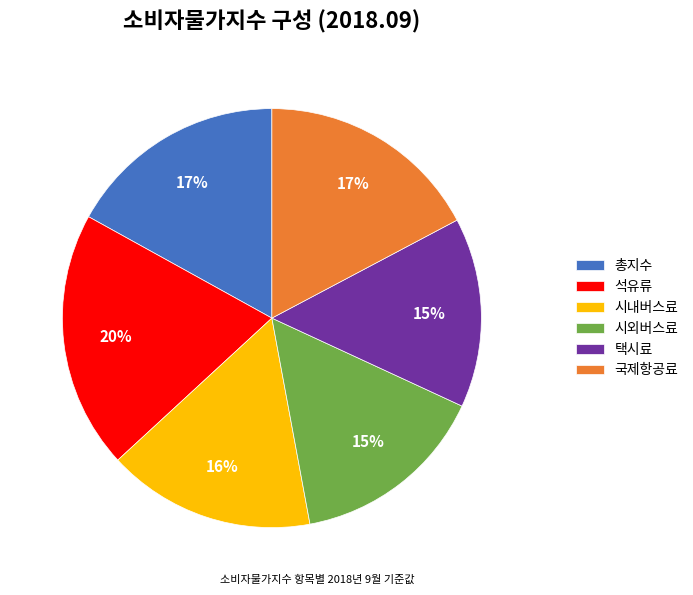

Is the sum of 시내버스료 and 택시료 greater than half?

No